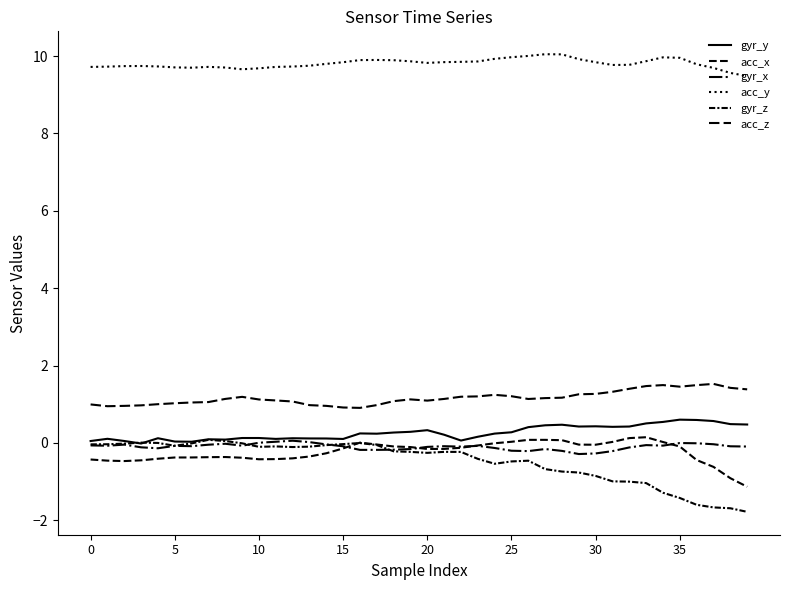

What is the greatest value displayed?

10.0